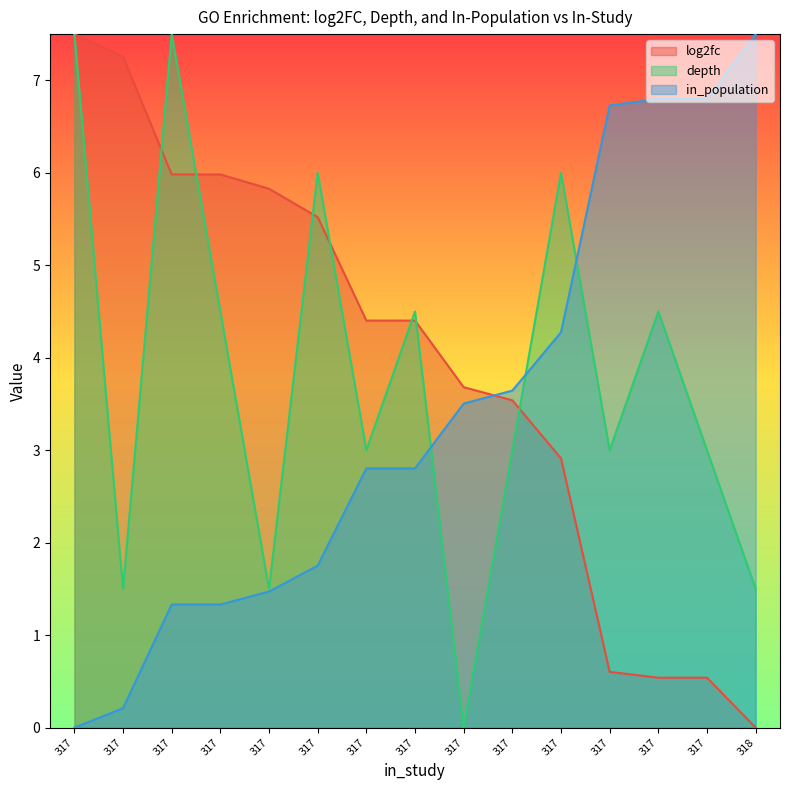

Reading right to left, list all the values displayed in this chart.

log2fc: 0.0	0.5	0.5	0.6	2.9	3.5	3.7	4.4	4.4	5.5	5.8	6.0	6.0	7.3	7.5
depth: 1.5	3.0	4.5	3.0	6.0	3.0	0.0	4.5	3.0	6.0	1.5	4.5	7.5	1.5	7.5
in_population: 7.5	6.8	6.8	6.7	4.3	3.6	3.5	2.8	2.8	1.8	1.5	1.3	1.3	0.2	0.0